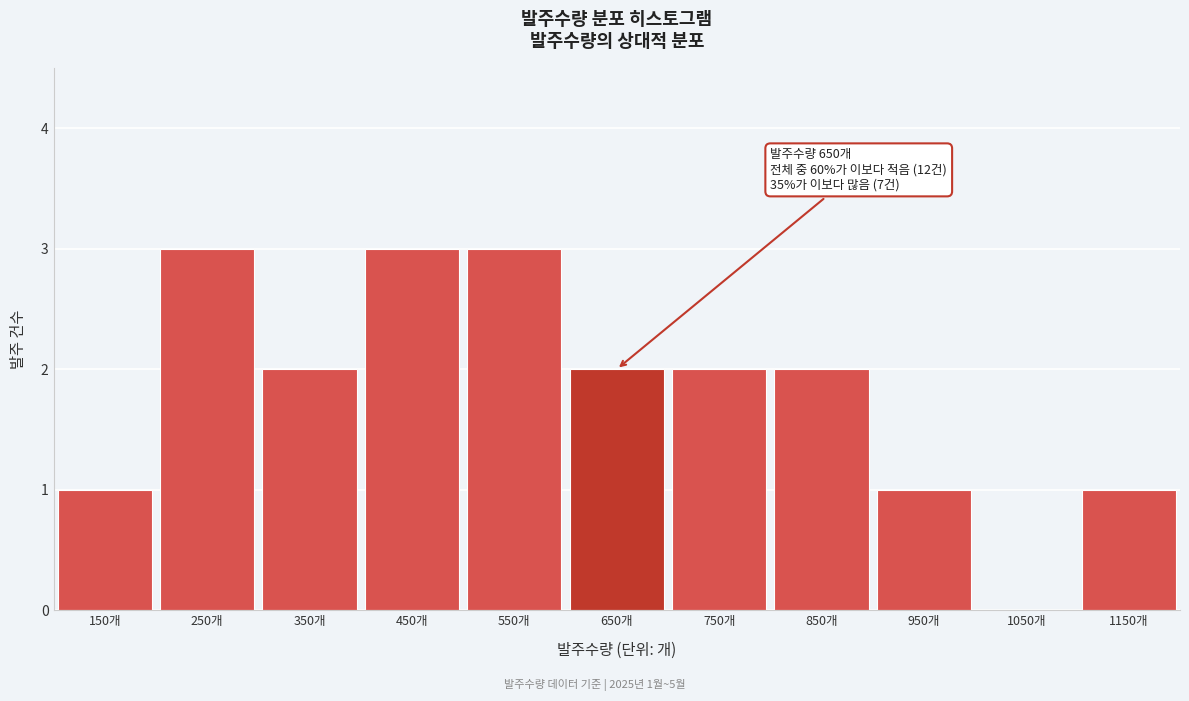

Reading left to right, what are all the values shown in this chart?

150개=1	250개=3	350개=2	450개=3	550개=3	650개=2	750개=2	850개=2	950개=1	1050개=0	1150개=1